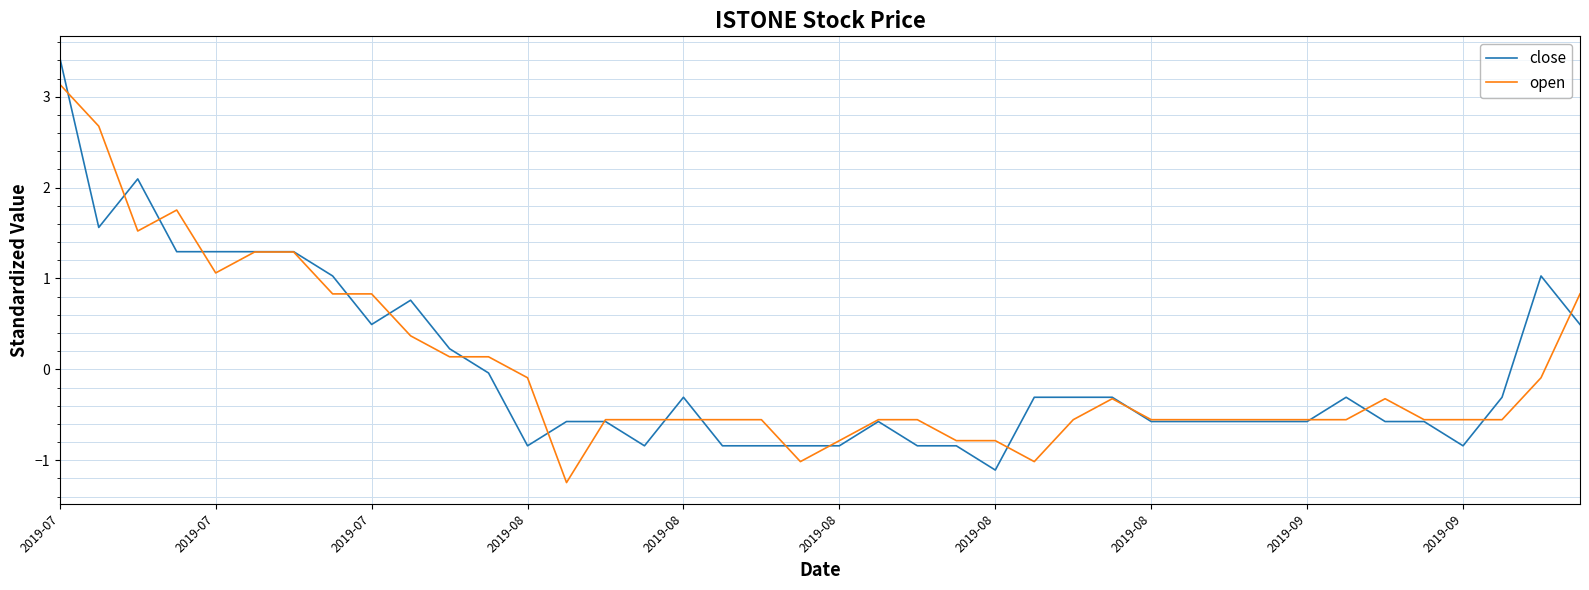

List the series in order of their peak value, highest first.

close, open